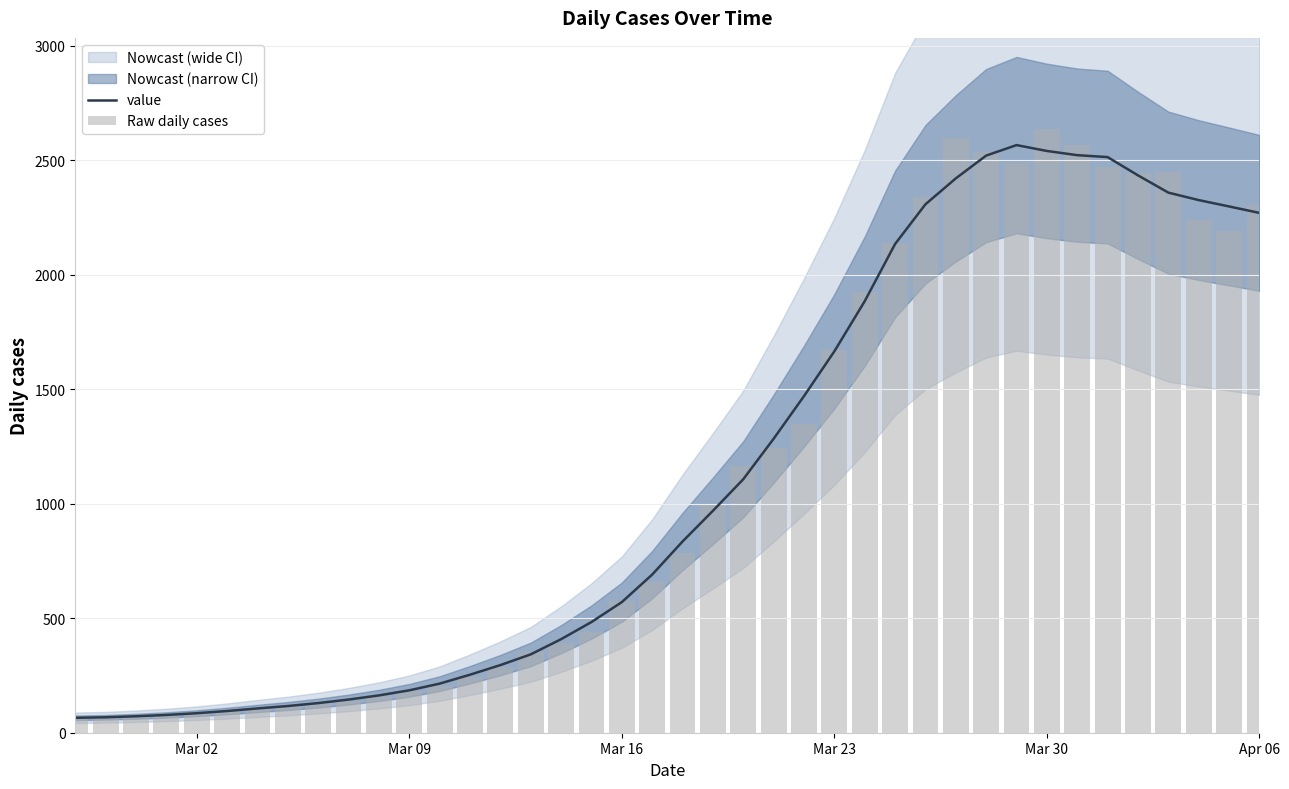

What is the minimum value for value?

65.2